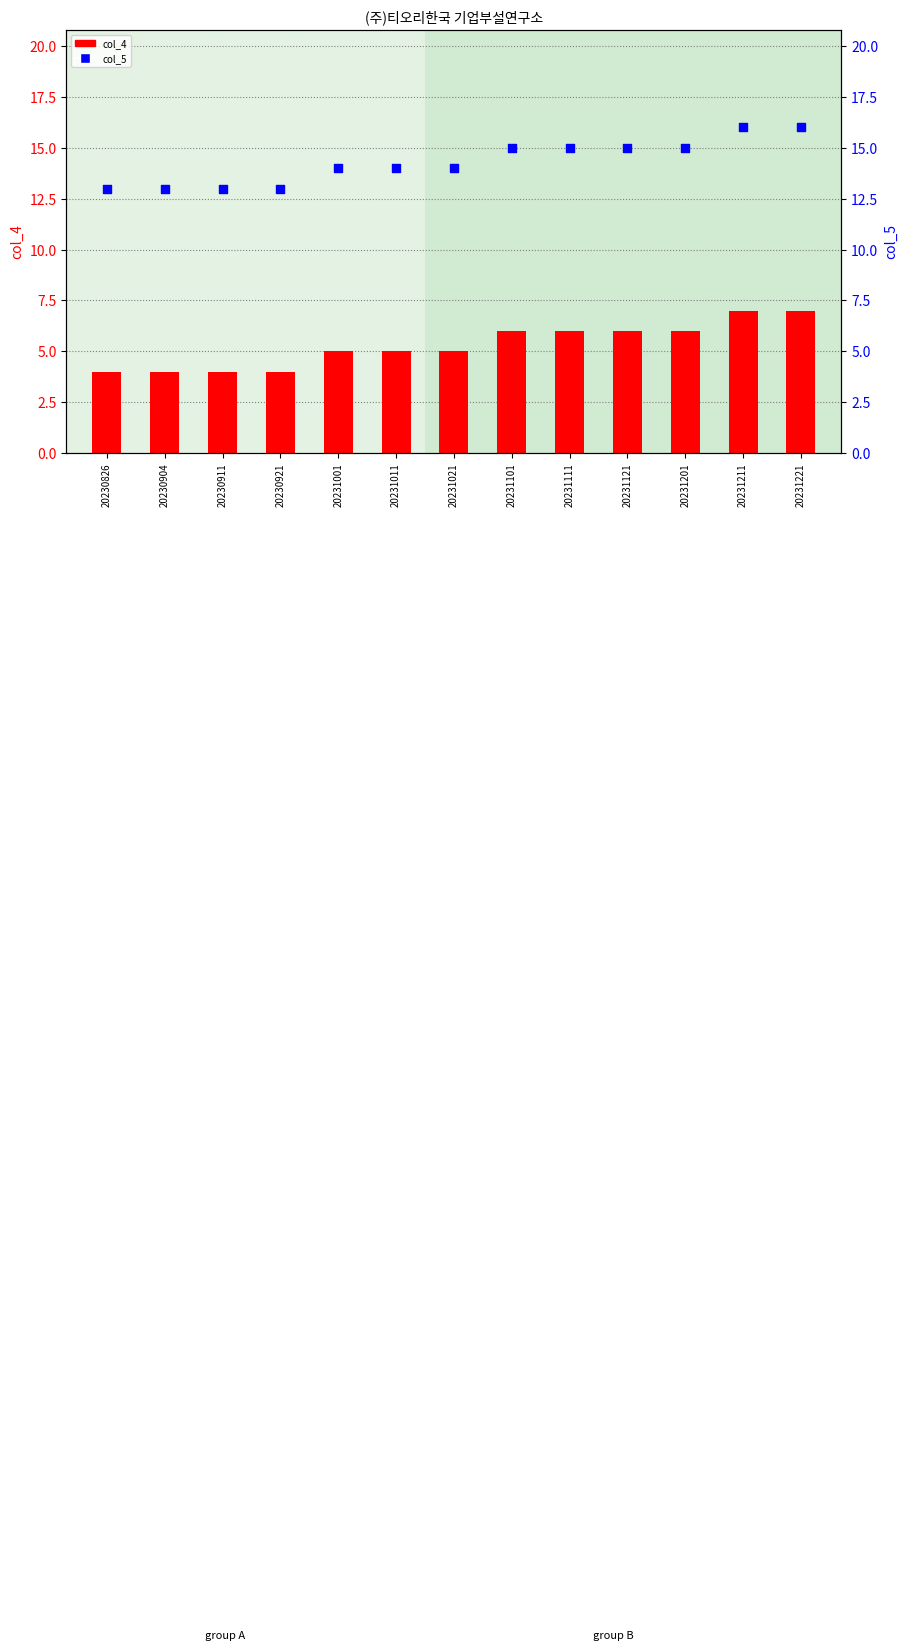

At which category is the sum across all series the highest?

20231211